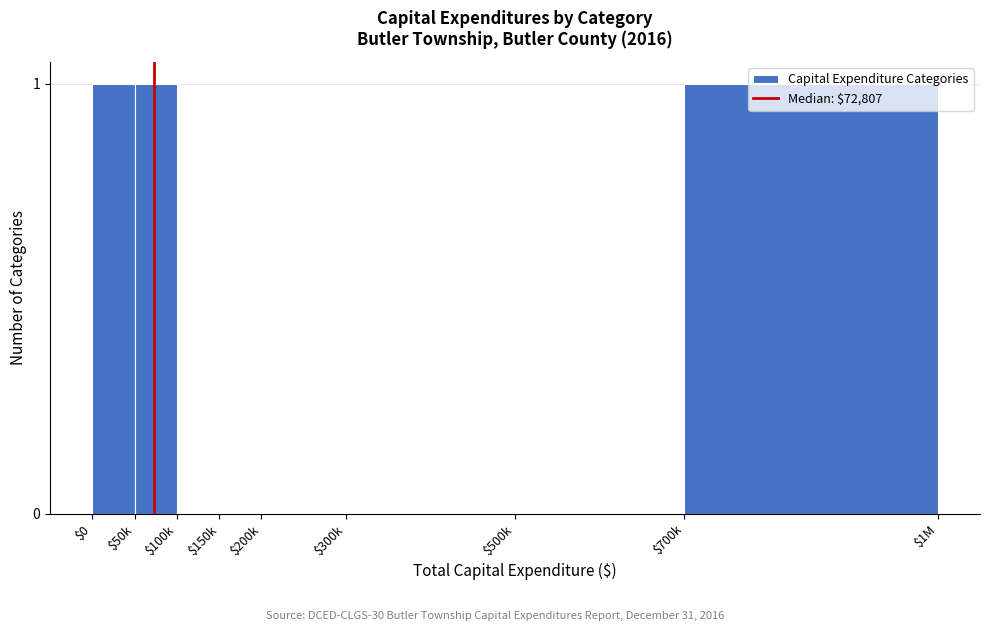

Is it true that the value at $700k is 1?

True